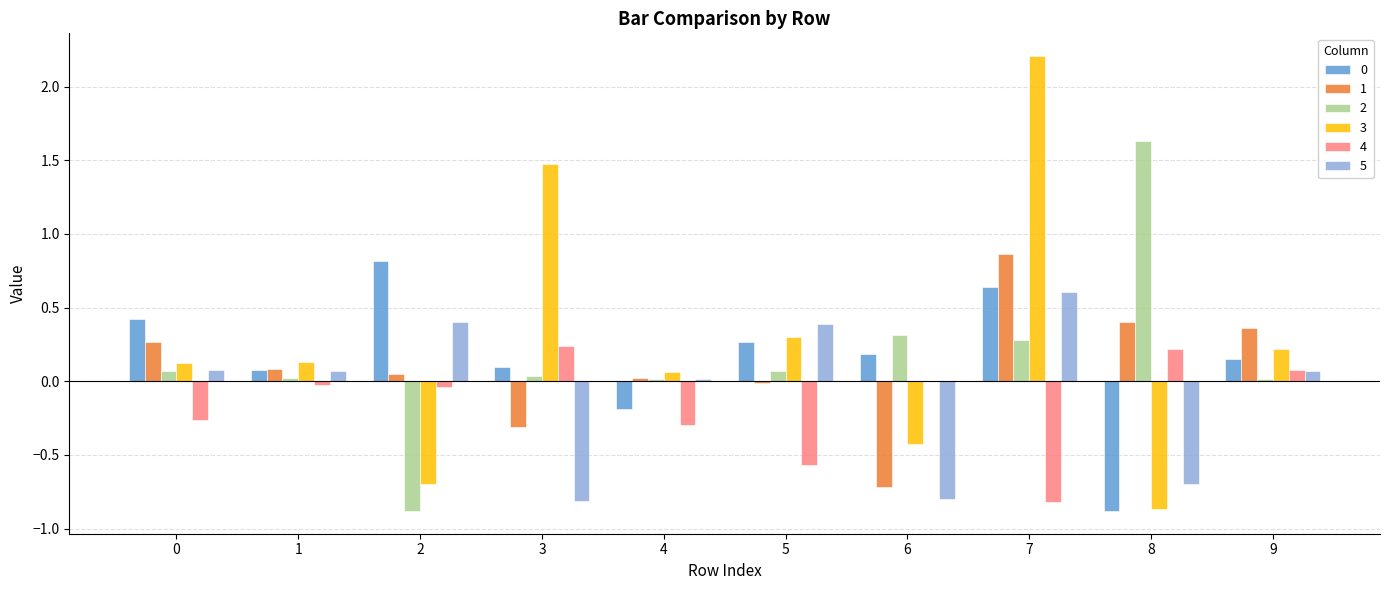

Is the value of 1 at 3 greater than the value of 2 at 7?

No